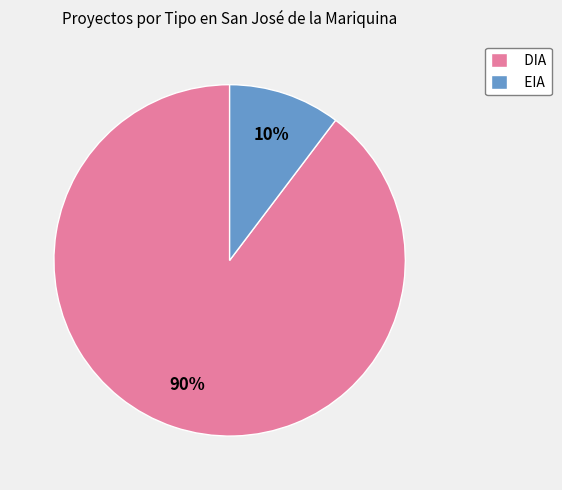

Does EIA account for over 50% of the chart?

No